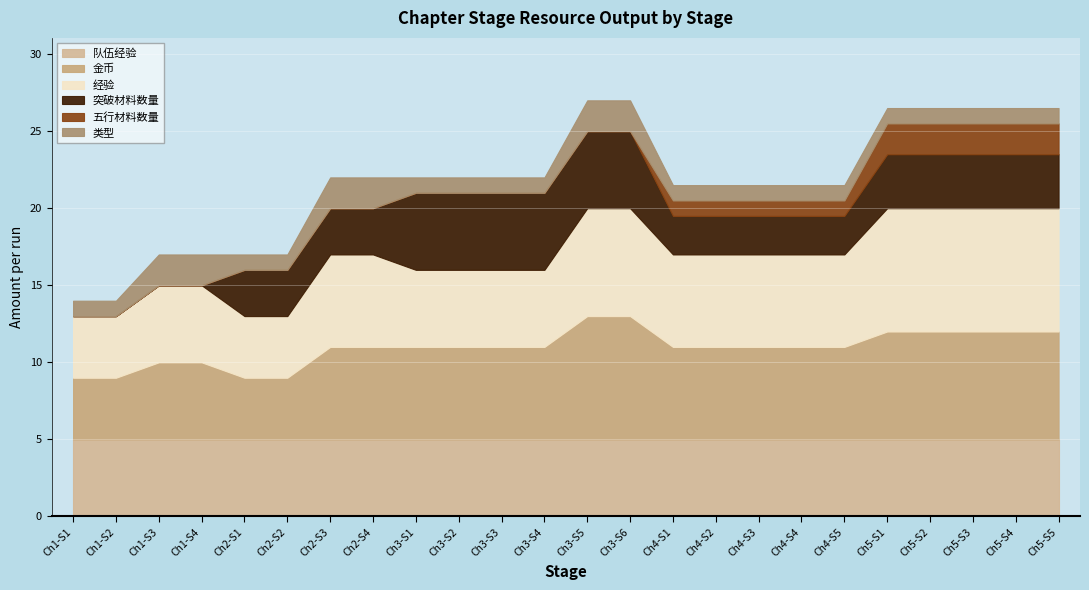

True or false: 突破材料数量 and 类型 intersect in this chart.

False